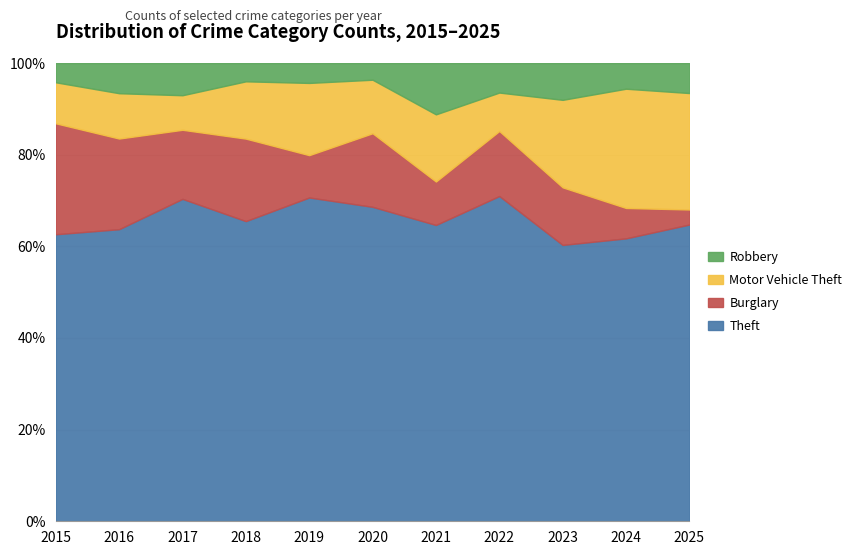

The value of Theft at 2022 is 71.0. True or false?

True